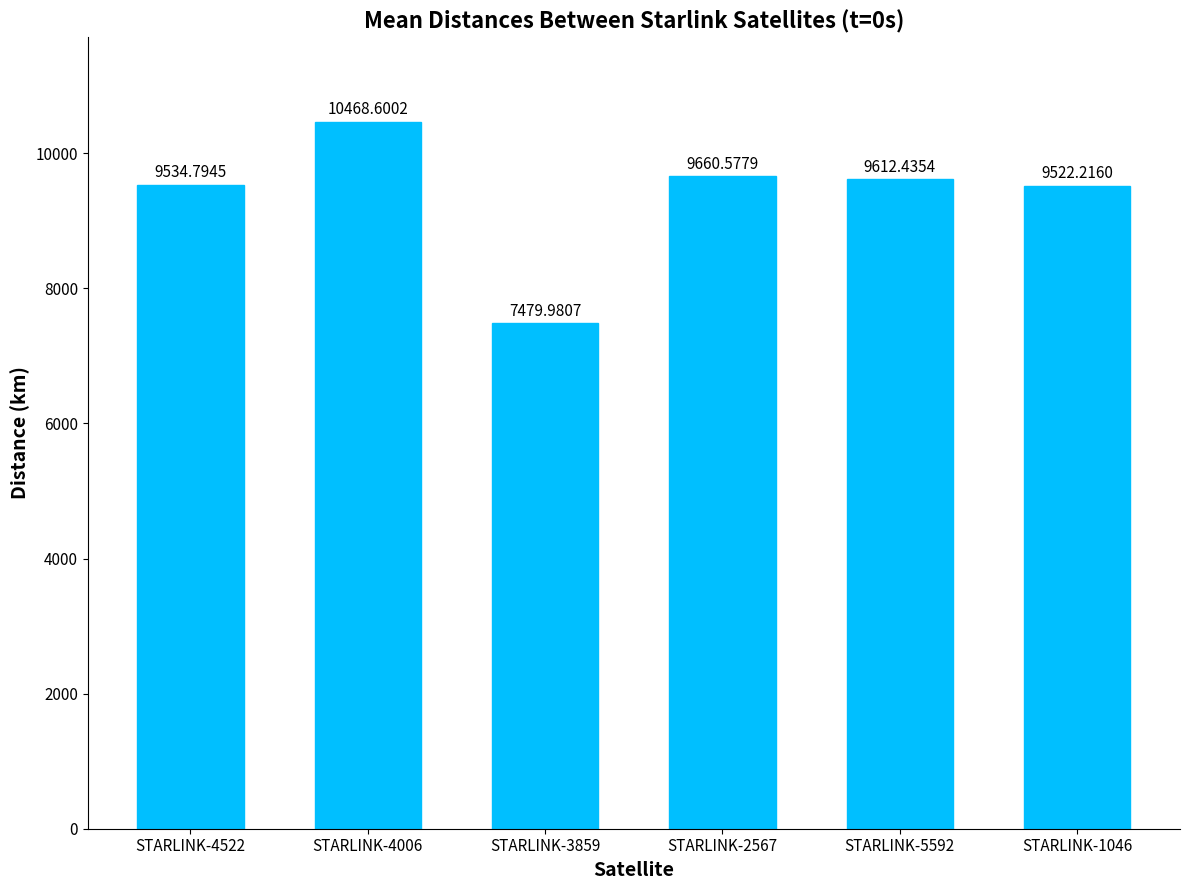

Is it true that the value at STARLINK-1046 is 15470.1?

False